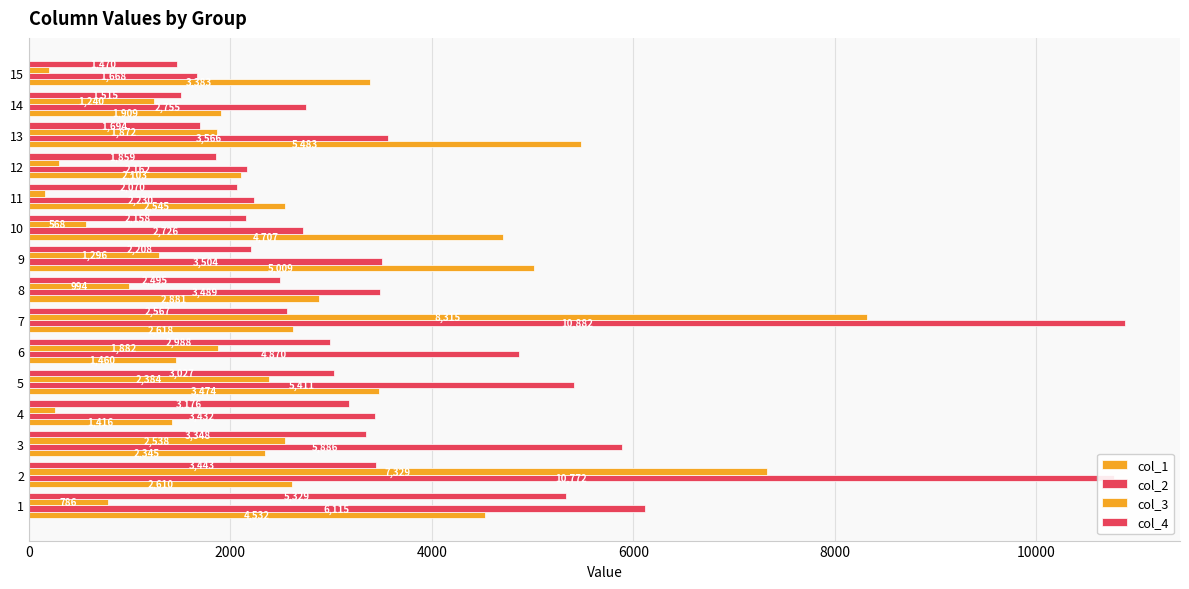

List the series in order of their overall mean, highest first.

col_2, col_1, col_4, col_3